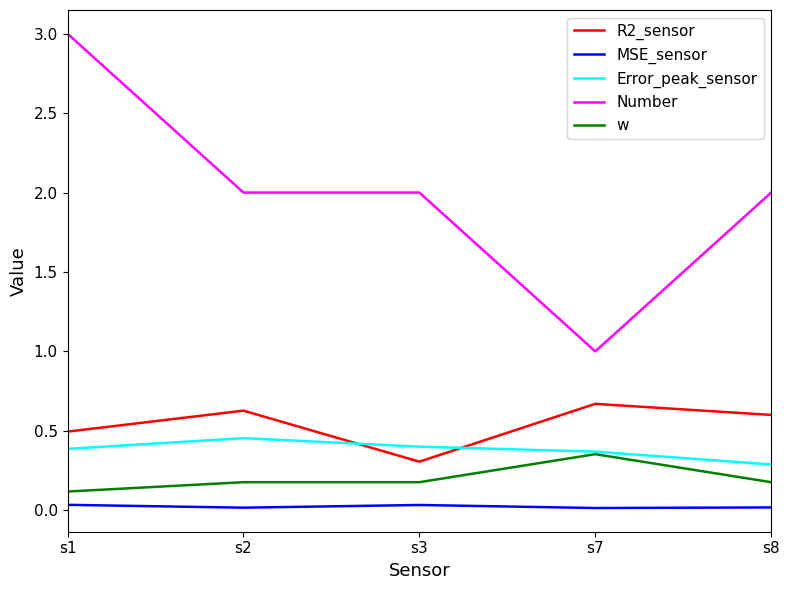

Which series changed the most between s1 and s3?

Number